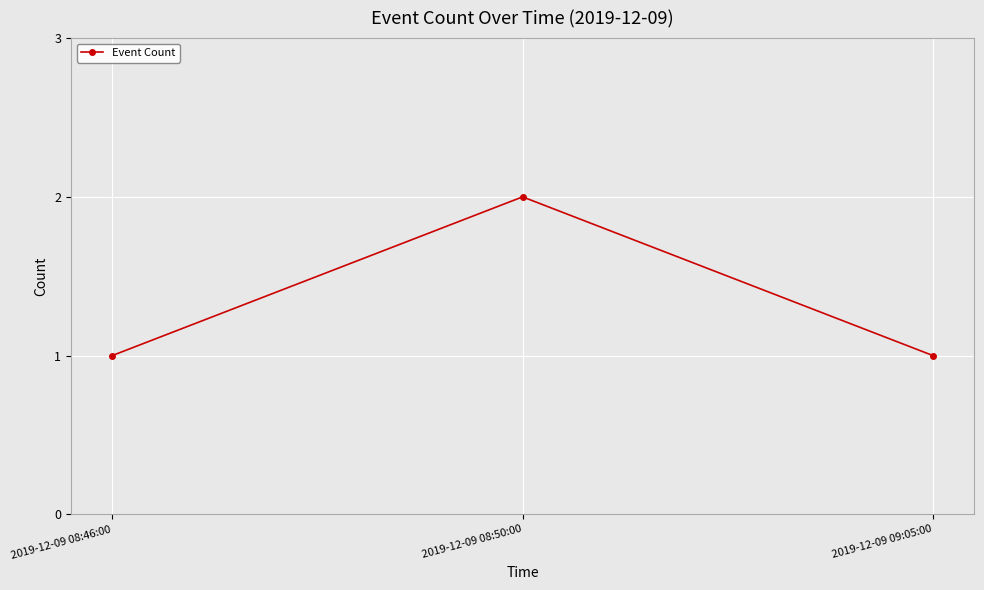

What is the change in value from 2019-12-09 08:46:00 to 2019-12-09 08:50:00?

+1